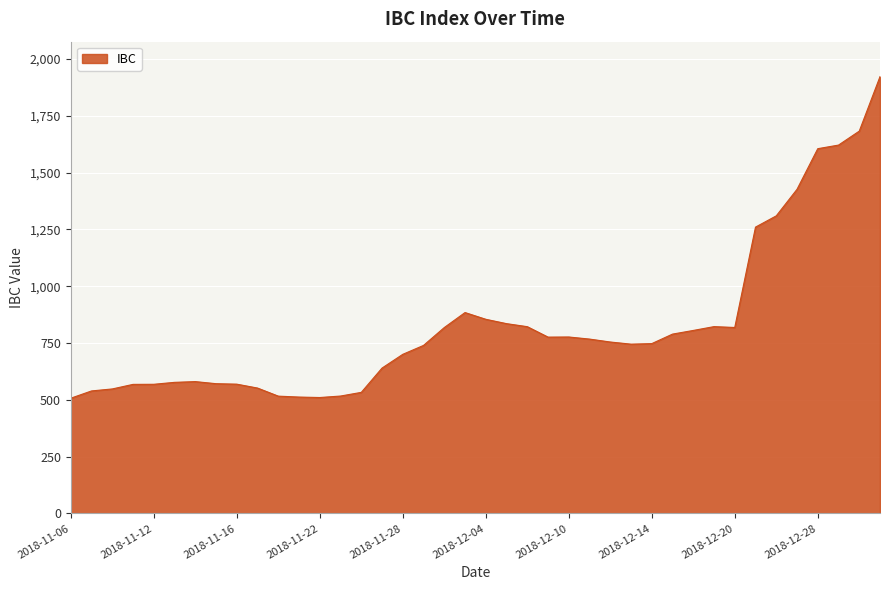

What is the greatest value displayed?

1922.4